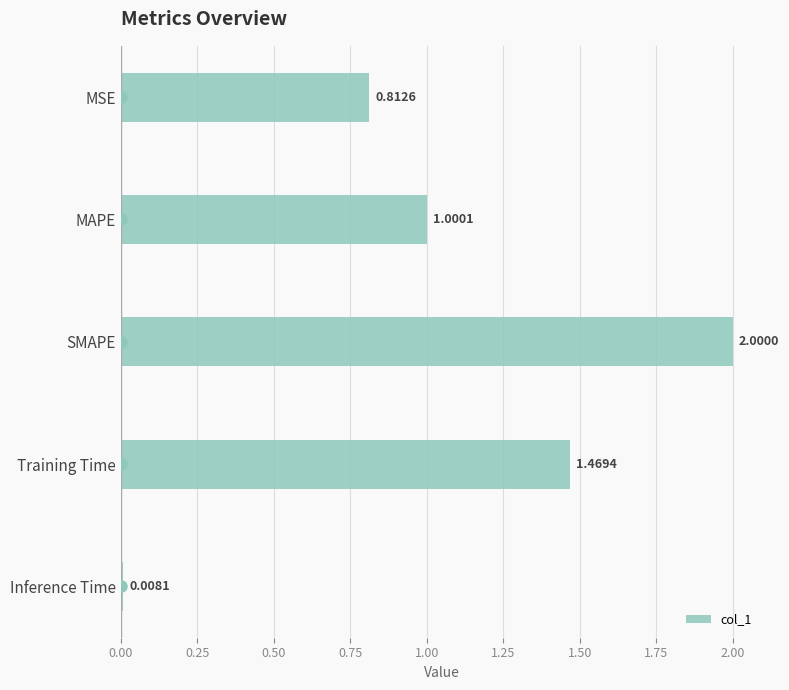

Rank the categories by value from lowest to highest.

Inference Time, MSE, MAPE, Training Time, SMAPE